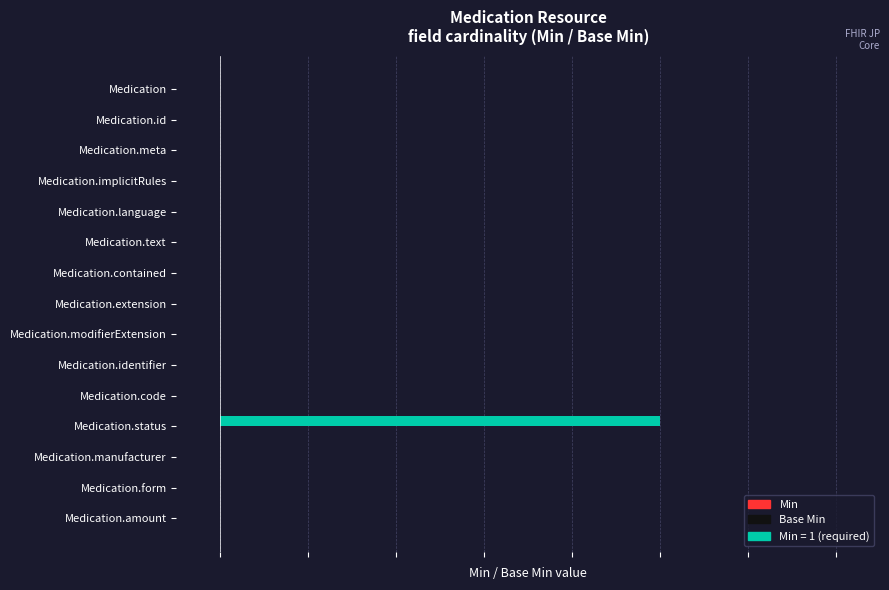

Are the bars grouped side by side (vs. stacked)?

Yes